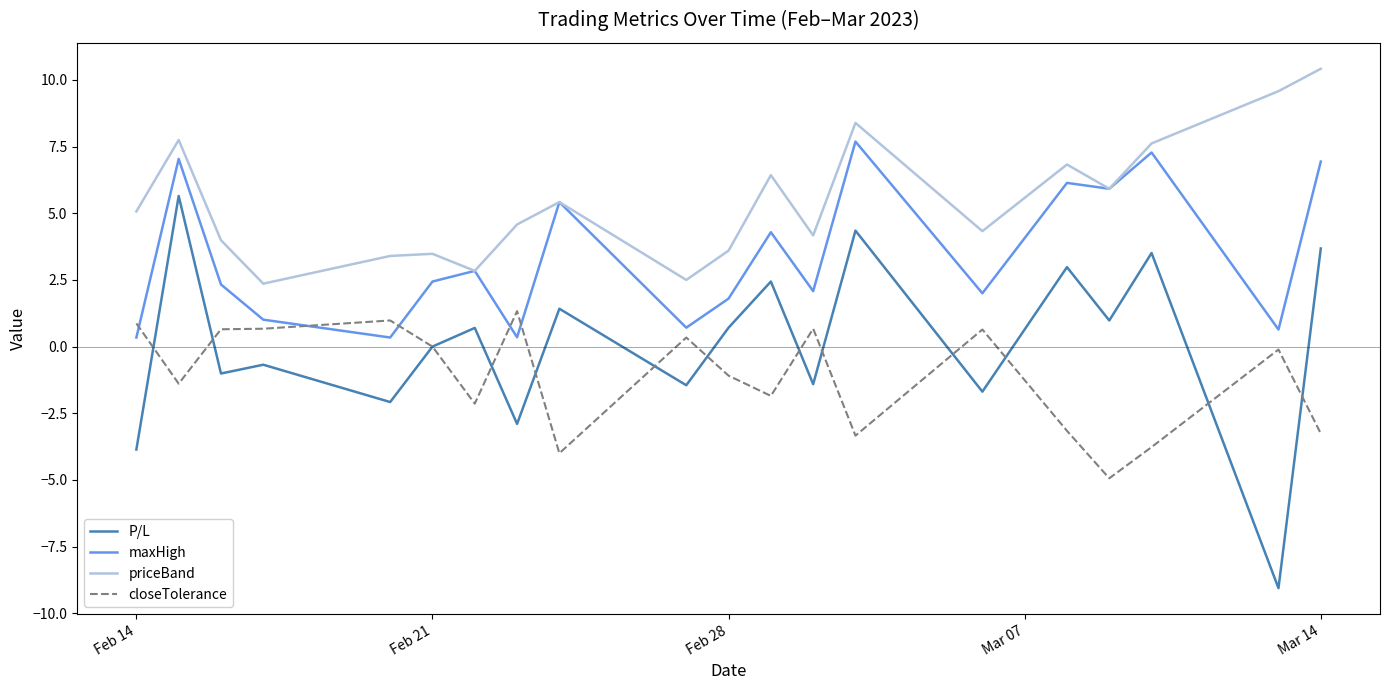

Does the chart display data point markers on the line(s)?

No